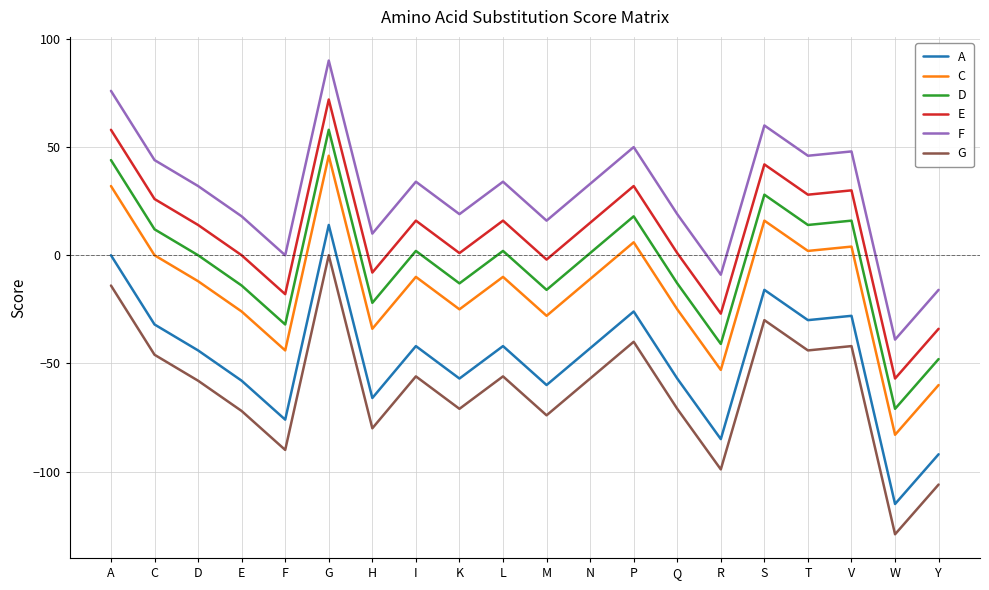

What is the spread (max minus min) of values at Y?

90